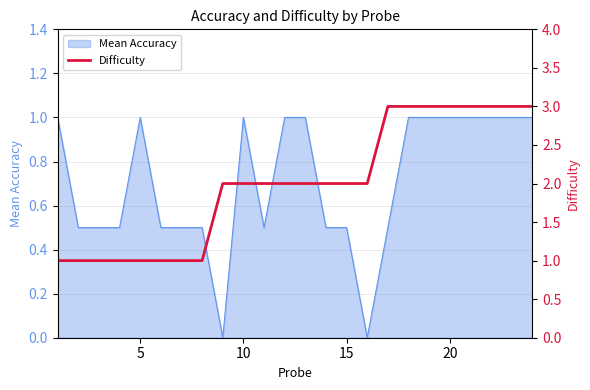

What is the maximum value for Mean Accuracy?

1.0